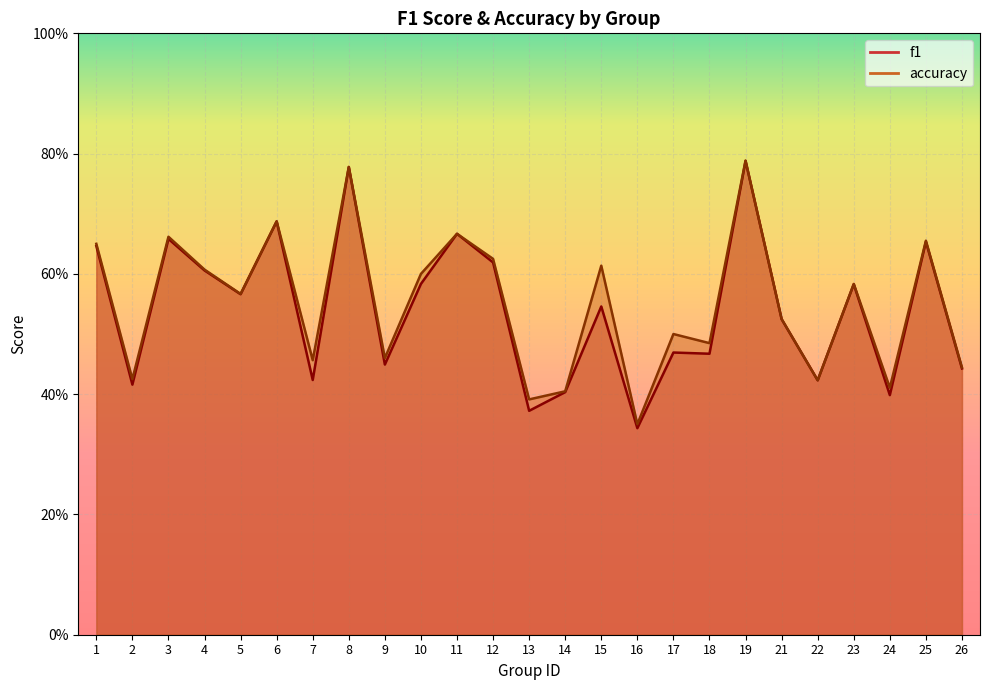

At 13, list the series in order from largest to smallest.

accuracy, f1